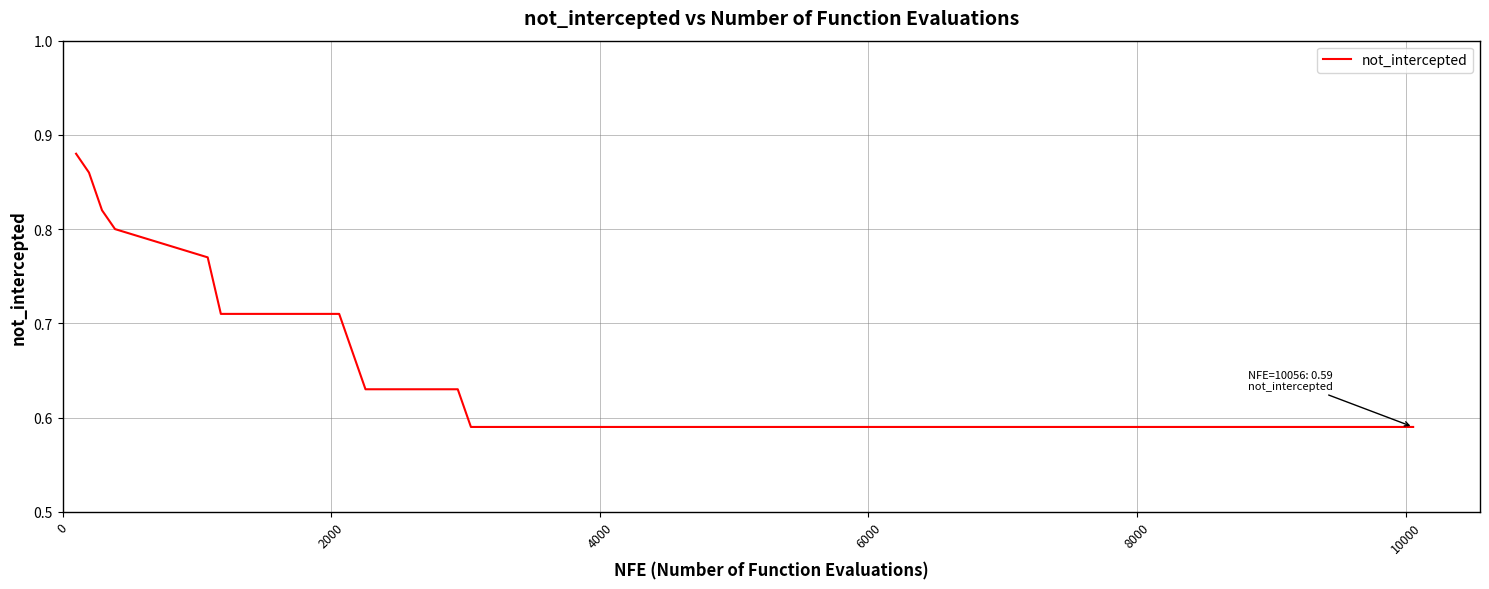

Reading left to right, transcribe all the data shown in this chart.

0.9	0.9	0.8	0.8	0.8	0.7	0.7	0.7	0.7	0.7	0.7	0.7	0.7	0.7	0.7	0.7	0.6	0.6	0.6	0.6	0.6	0.6	0.6	0.6	0.6	0.6	0.6	0.6	0.6	0.6	0.6	0.6	0.6	0.6	0.6	0.6	0.6	0.6	0.6	0.6